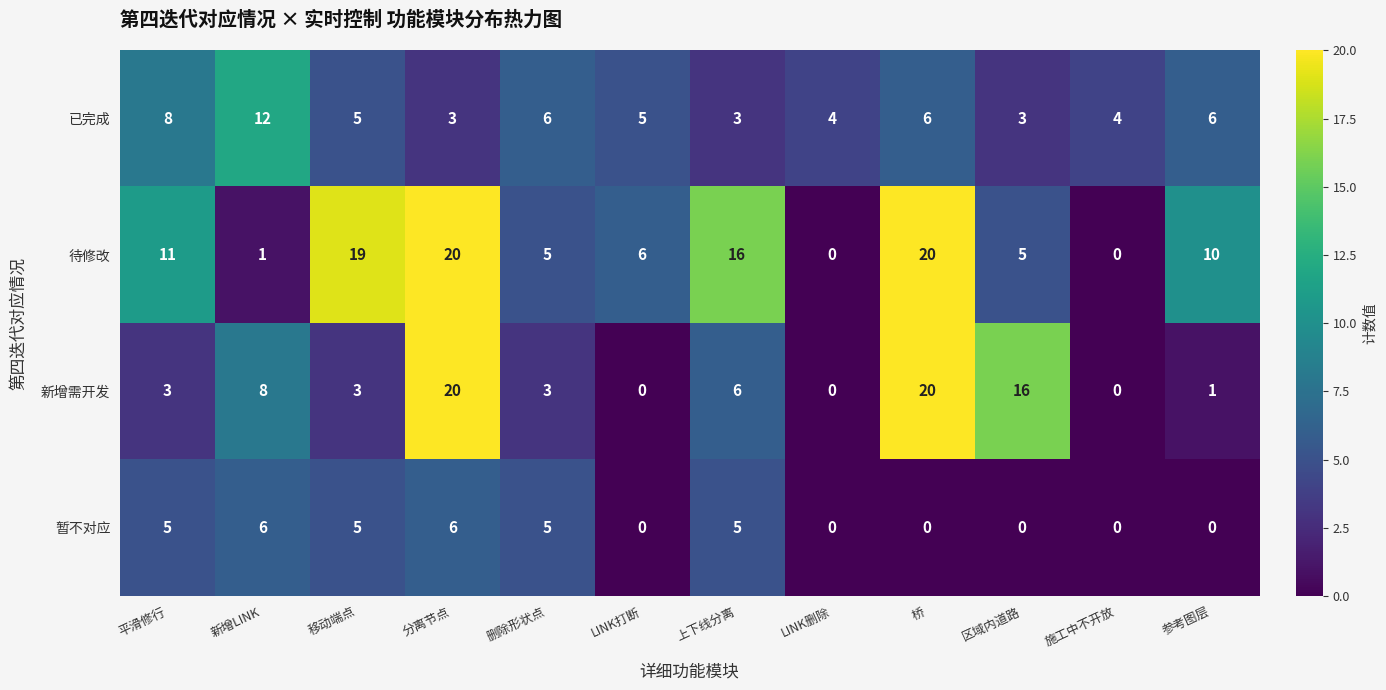

What is the sum of the 新增需开发 values at LINK删除 and 桥?

20